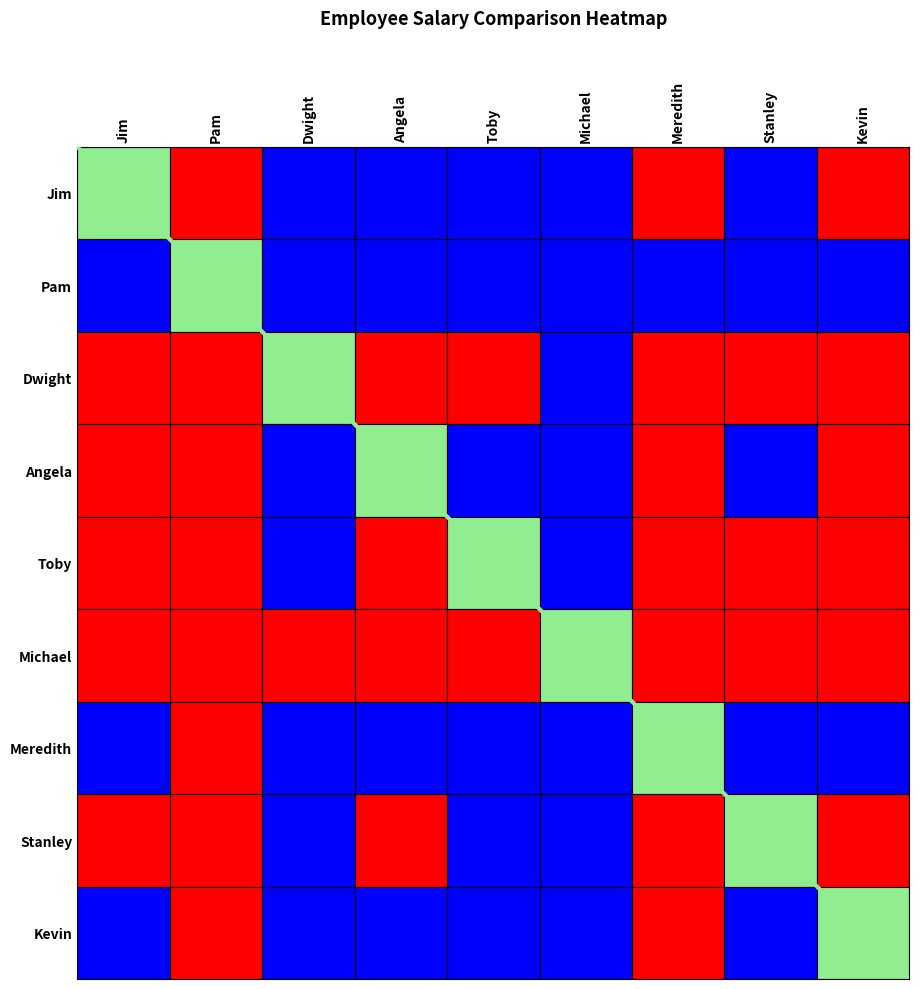

Count the values in the range 0 to 9.

2